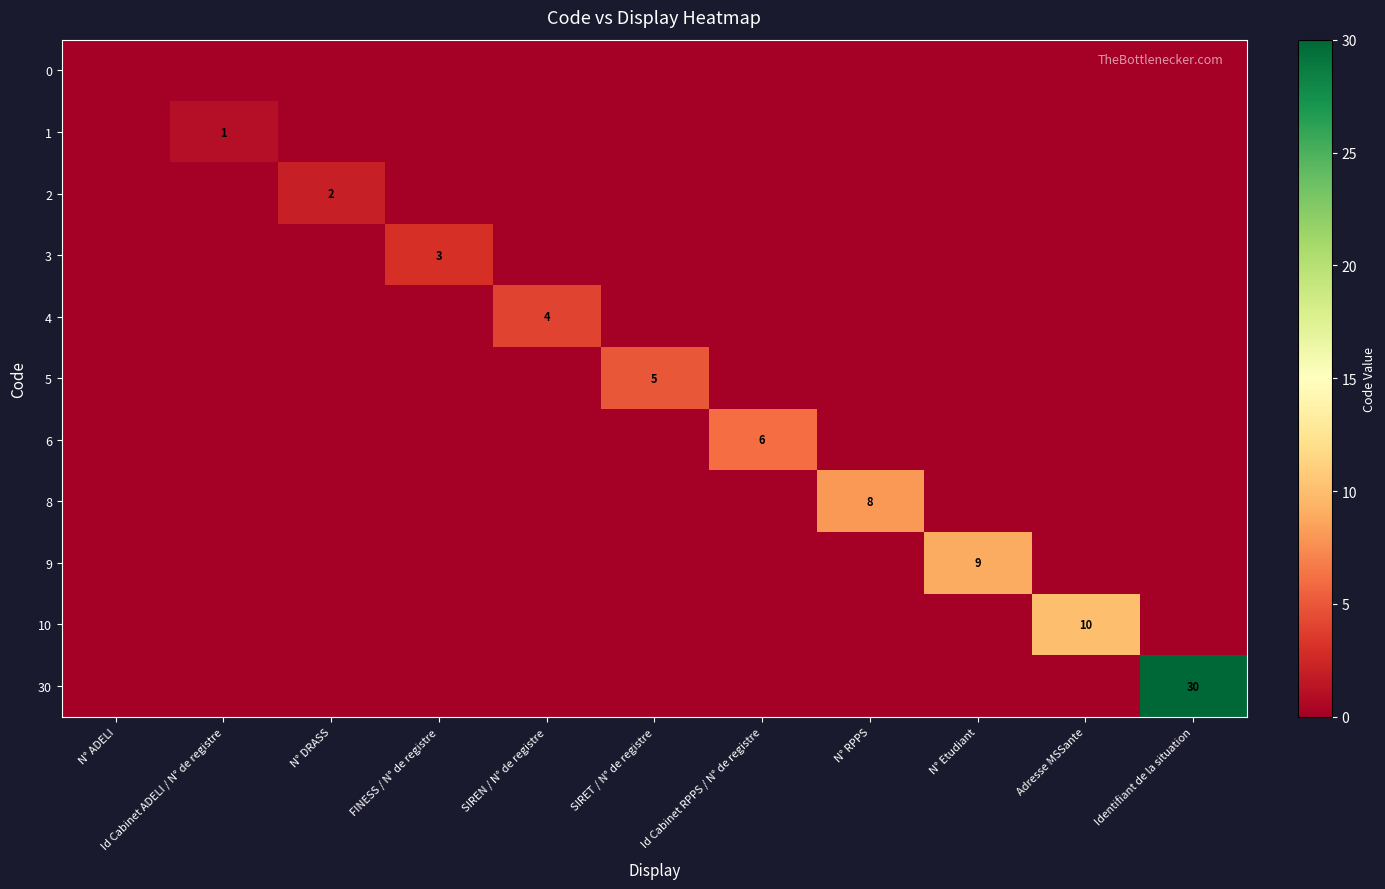

True or false: 8 has a value of 5 at N° RPPS.

False